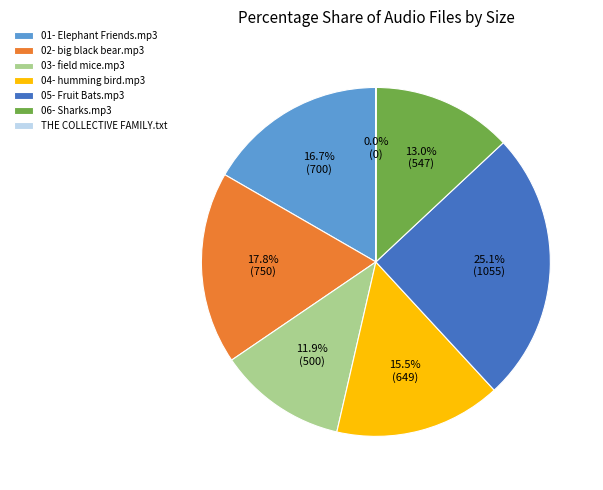

Approximately how many times larger is the value at 06- Sharks.mp3 compared to 01- Elephant Friends.mp3?

0.8